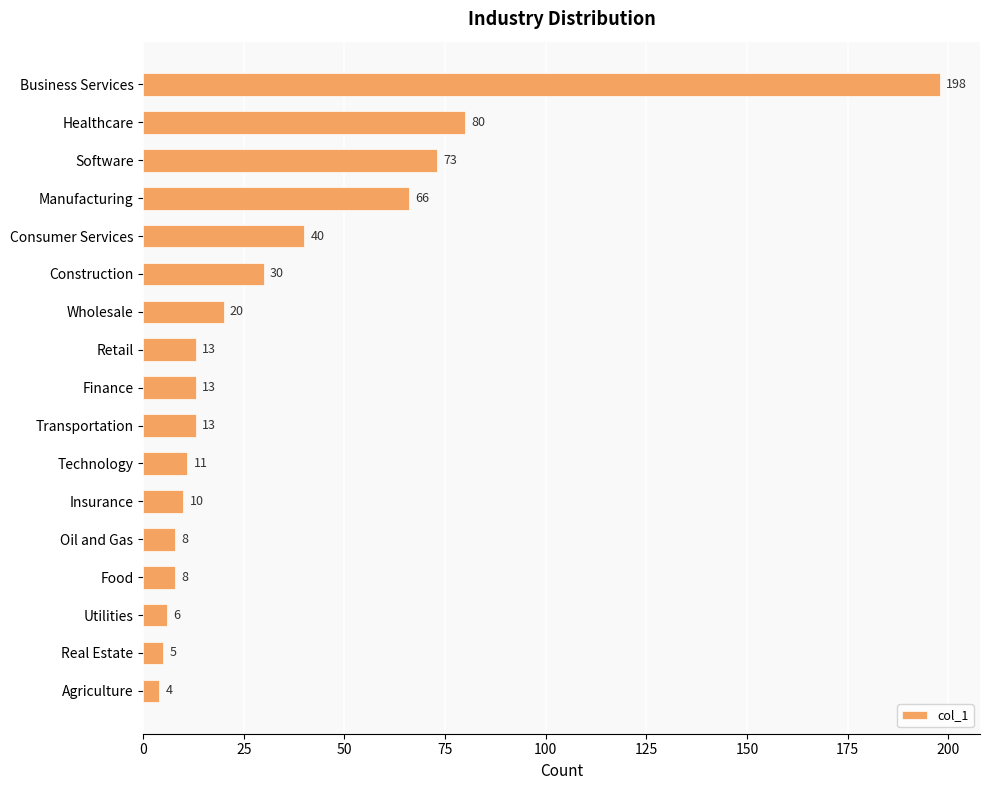

Where is the data nearest to the value 101?

Healthcare